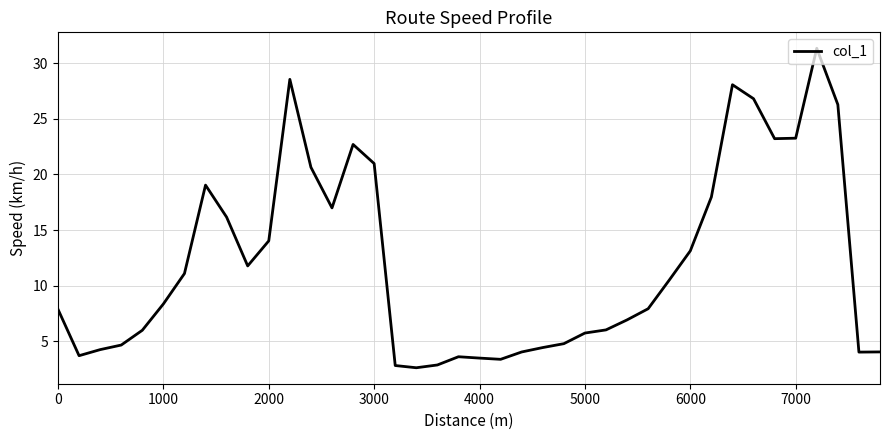

What is the maximum value shown in the chart?

31.4